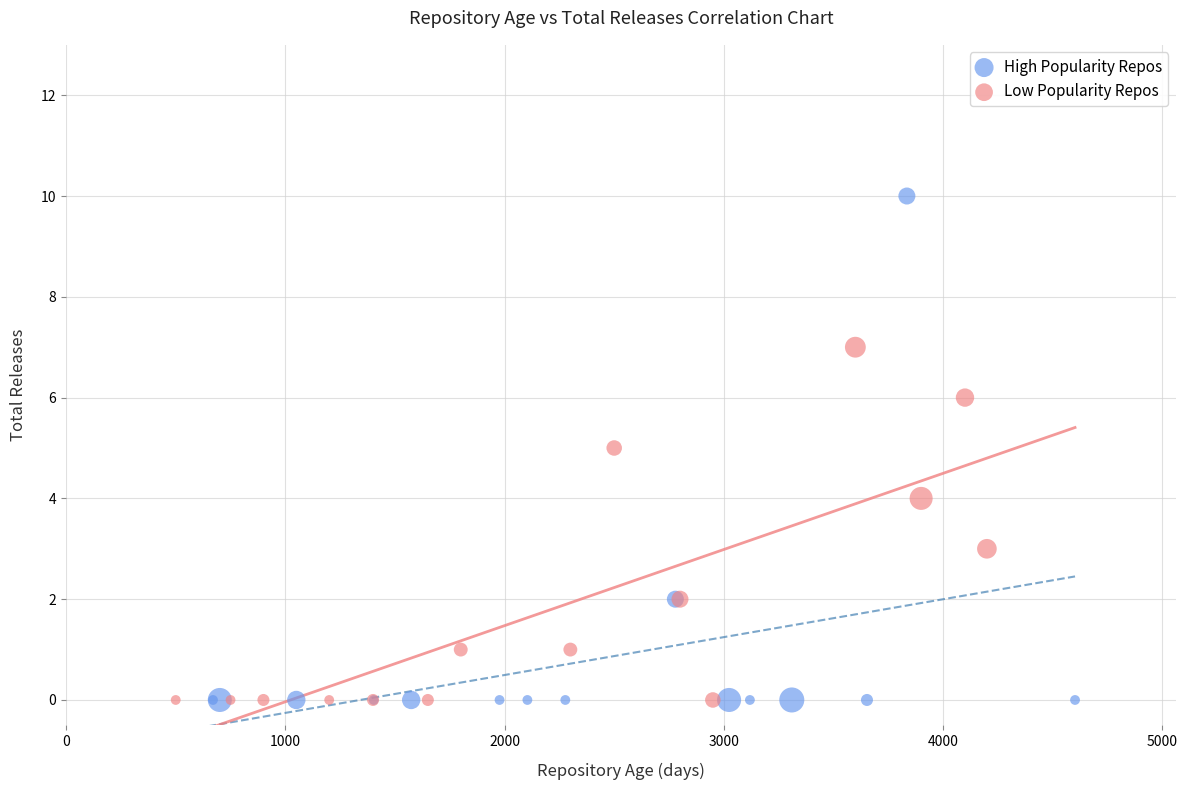

Which series has the widest spread of Y values?

High Popularity Repos